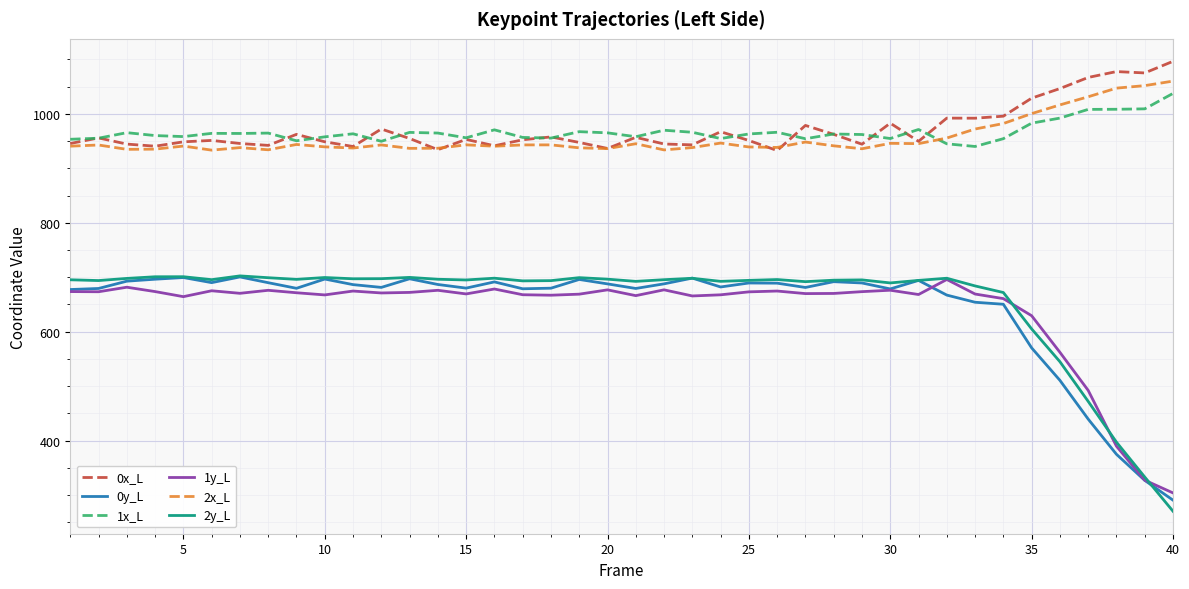

True or false: 2y_L and 2x_L intersect in this chart.

False